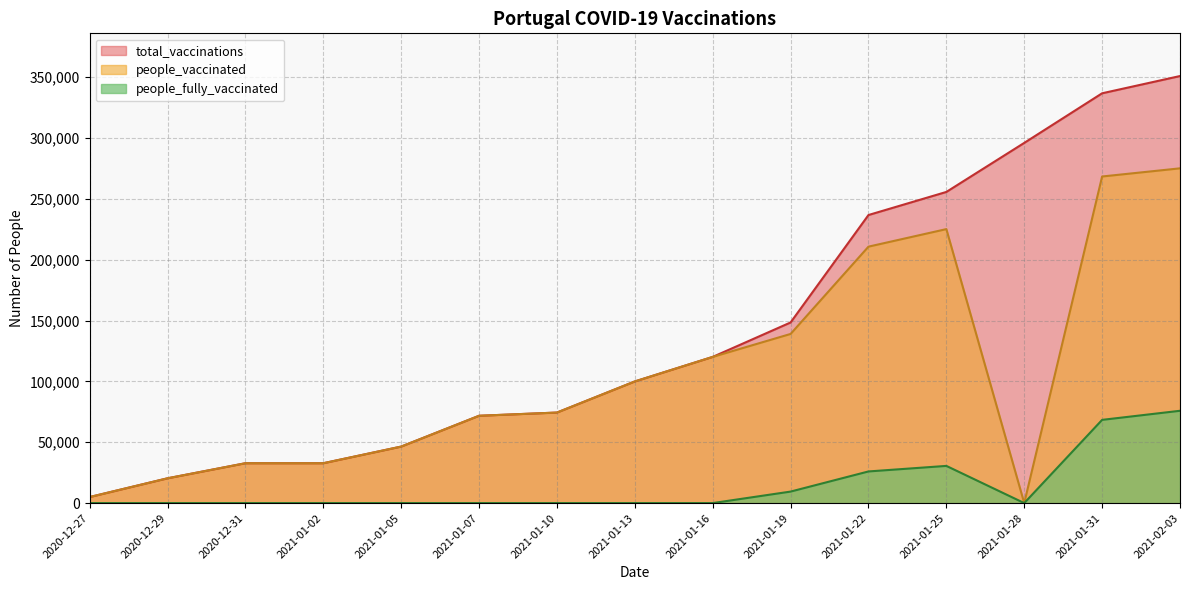

True or false: people_vaccinated and total_vaccinations intersect in this chart.

False